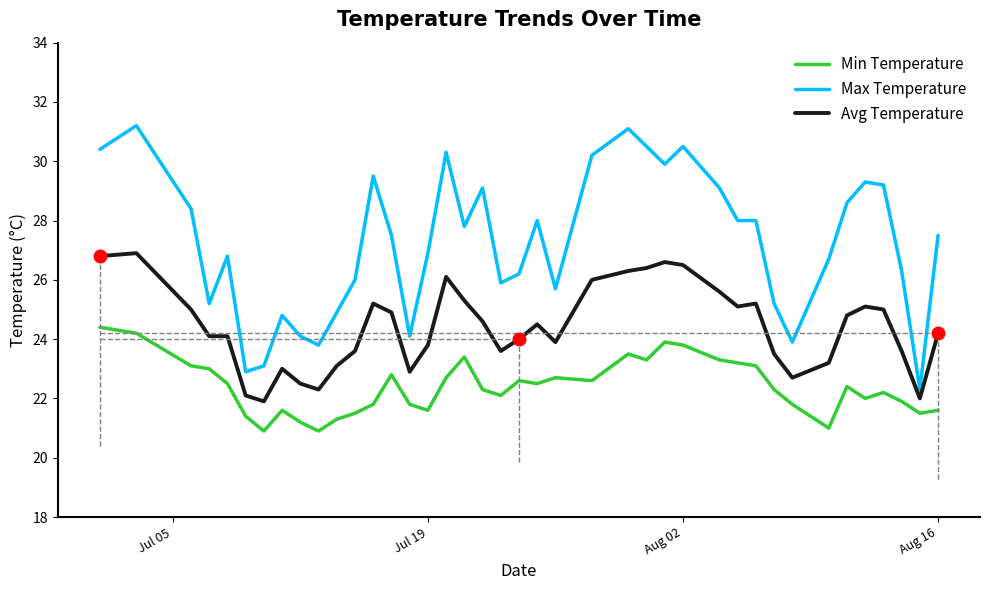

Rank the series by their average value, from lowest to highest.

Min Temperature, Avg Temperature, Max Temperature